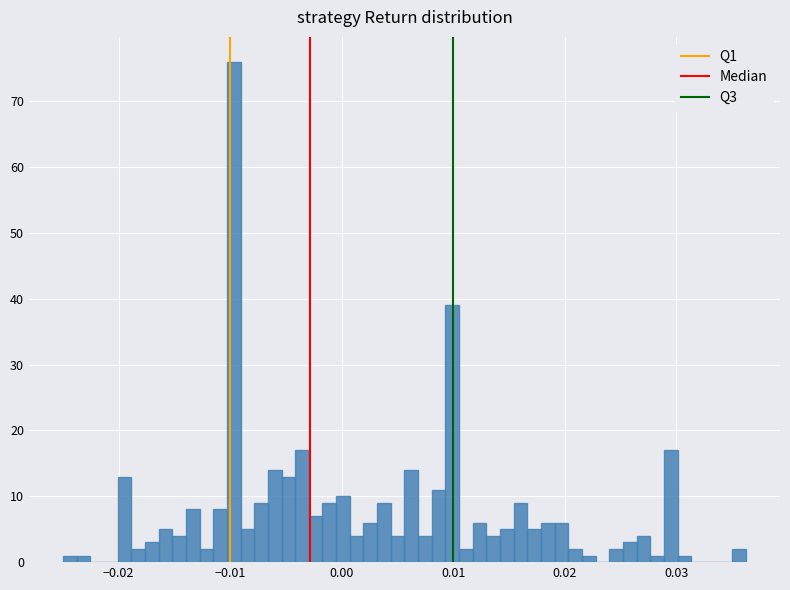

Read against the x-axis, roughly where is the centre of the tallest bar?

-0.010